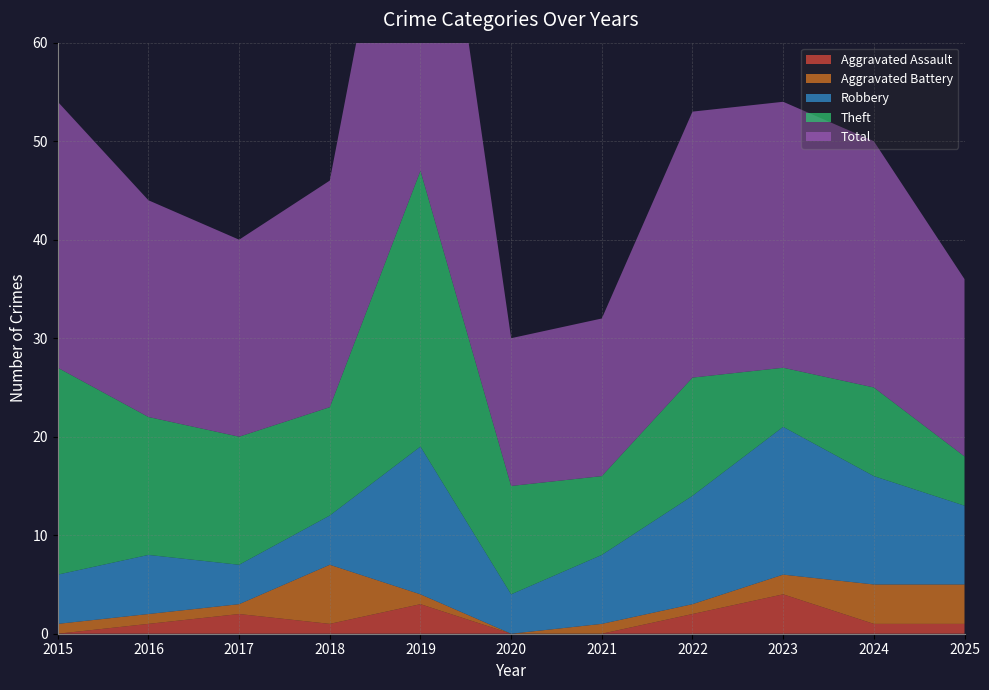

Reading left to right, what are all the values shown in this chart?

Aggravated Assault: 2015=0	2016=1	2017=2	2018=1	2019=3	2020=0	2021=0	2022=2	2023=4	2024=1	2025=1
Aggravated Battery: 2015=1	2016=1	2017=1	2018=6	2019=1	2020=0	2021=1	2022=1	2023=2	2024=4	2025=4
Robbery: 2015=5	2016=6	2017=4	2018=5	2019=15	2020=4	2021=7	2022=11	2023=15	2024=11	2025=8
Theft: 2015=21	2016=14	2017=13	2018=11	2019=28	2020=11	2021=8	2022=12	2023=6	2024=9	2025=5
Total: 2015=27	2016=22	2017=20	2018=23	2019=47	2020=15	2021=16	2022=27	2023=27	2024=25	2025=18